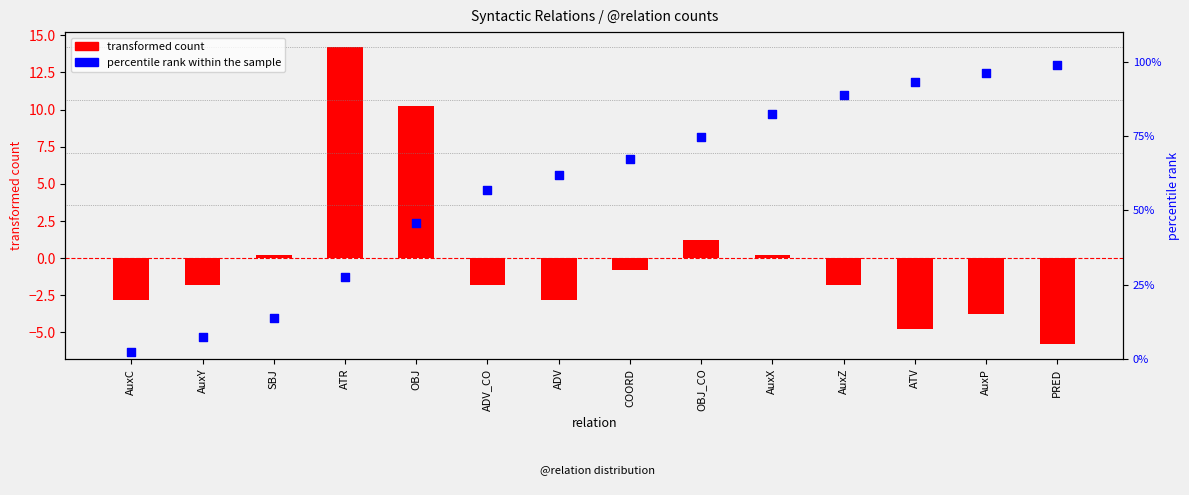

Is the value of transformed count at OBJ_CO greater than the value of percentile rank within the sample at SBJ?

No